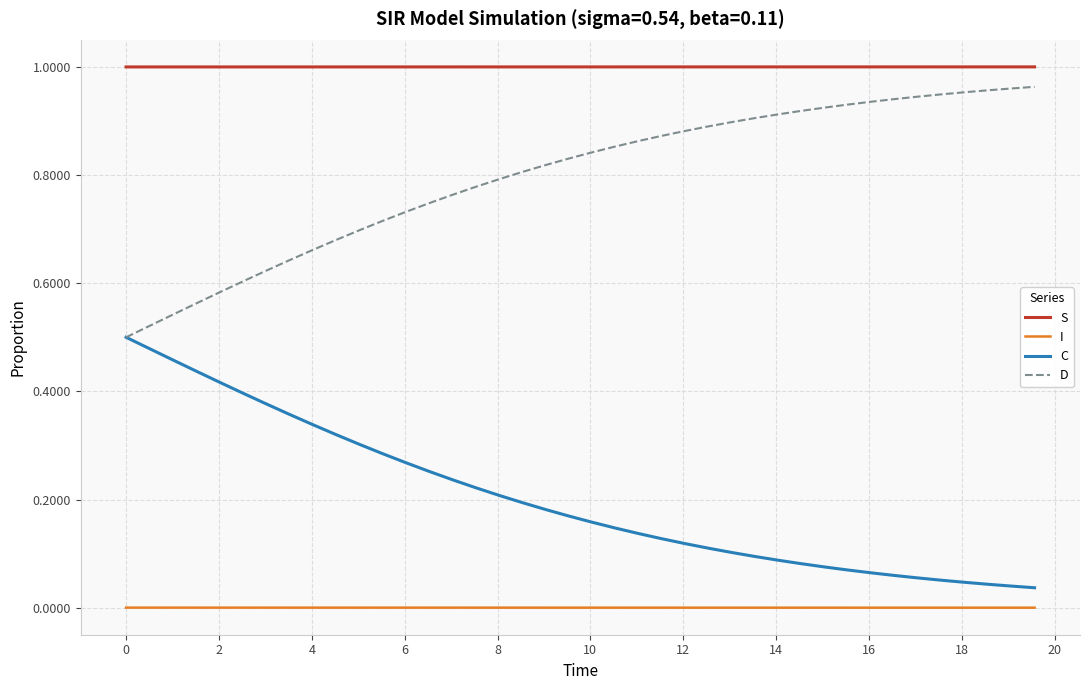

Rank the series by their average value, from lowest to highest.

I, C, D, S